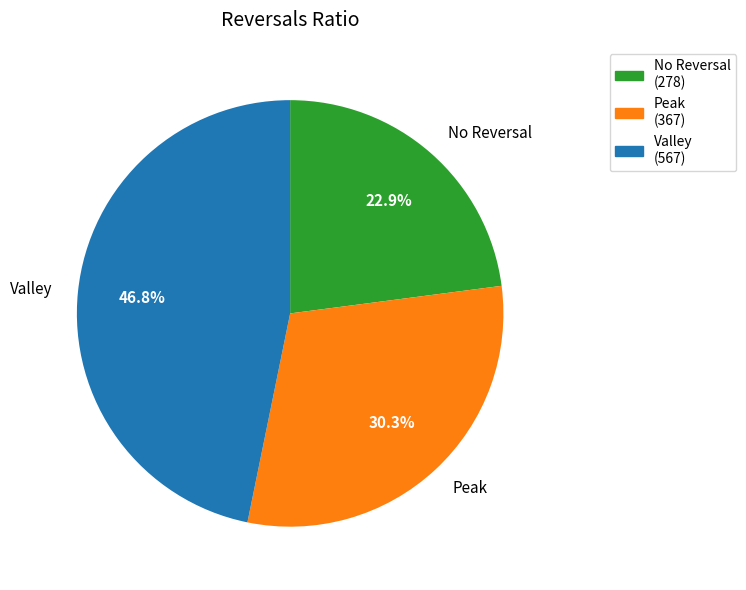

Which has a higher value, Valley or Peak?

Valley